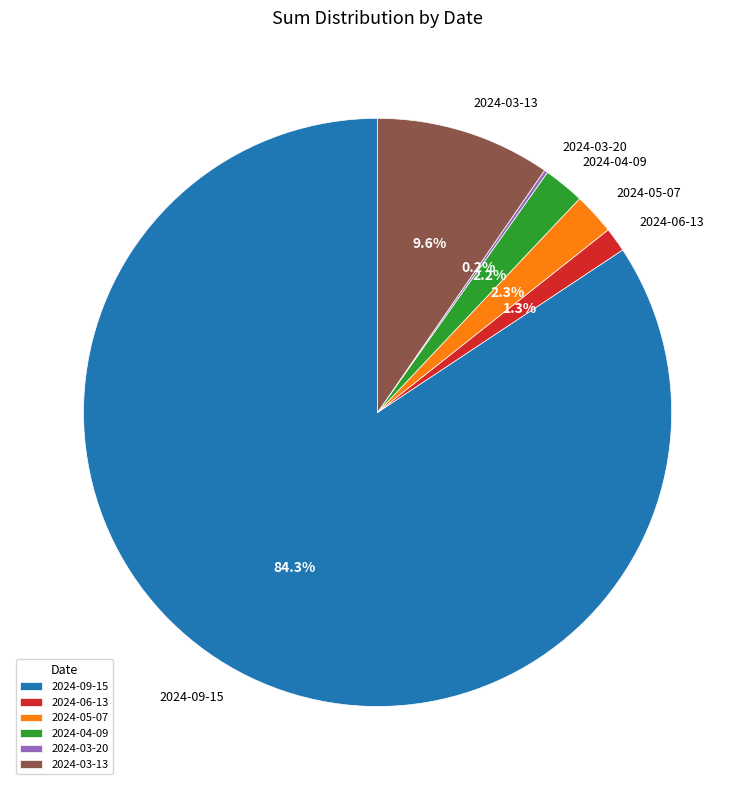

What is the largest slice in the pie chart?

2024-09-15